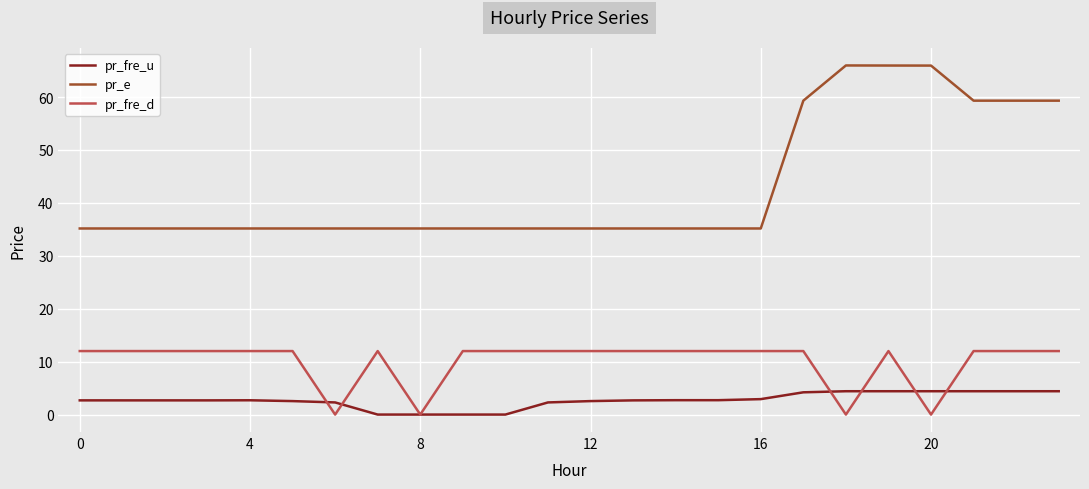

What is the maximum value shown in the chart?

66.0